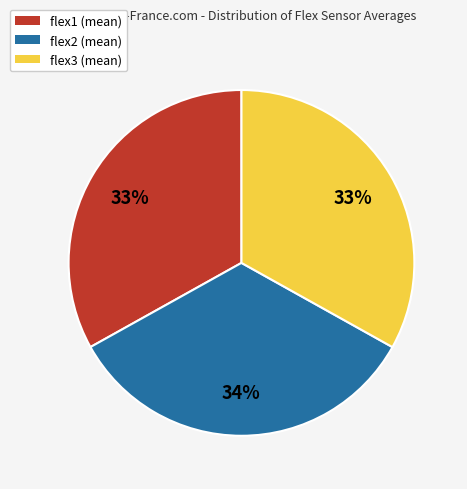

To the nearest percent, what is the average slice percentage?

33%